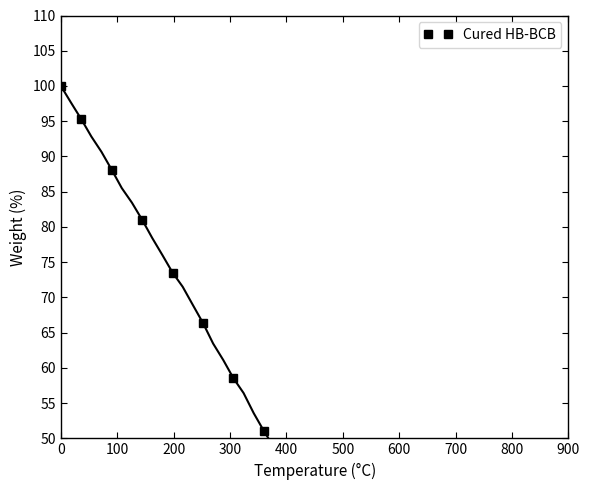

The value at 100 is 160.3. True or false?

False